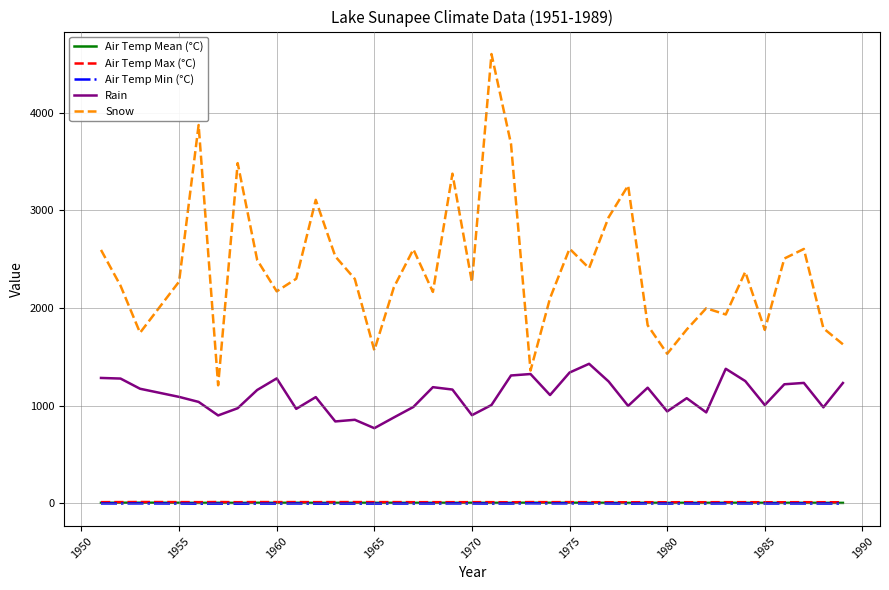

What is the minimum value for Rain?

770.9